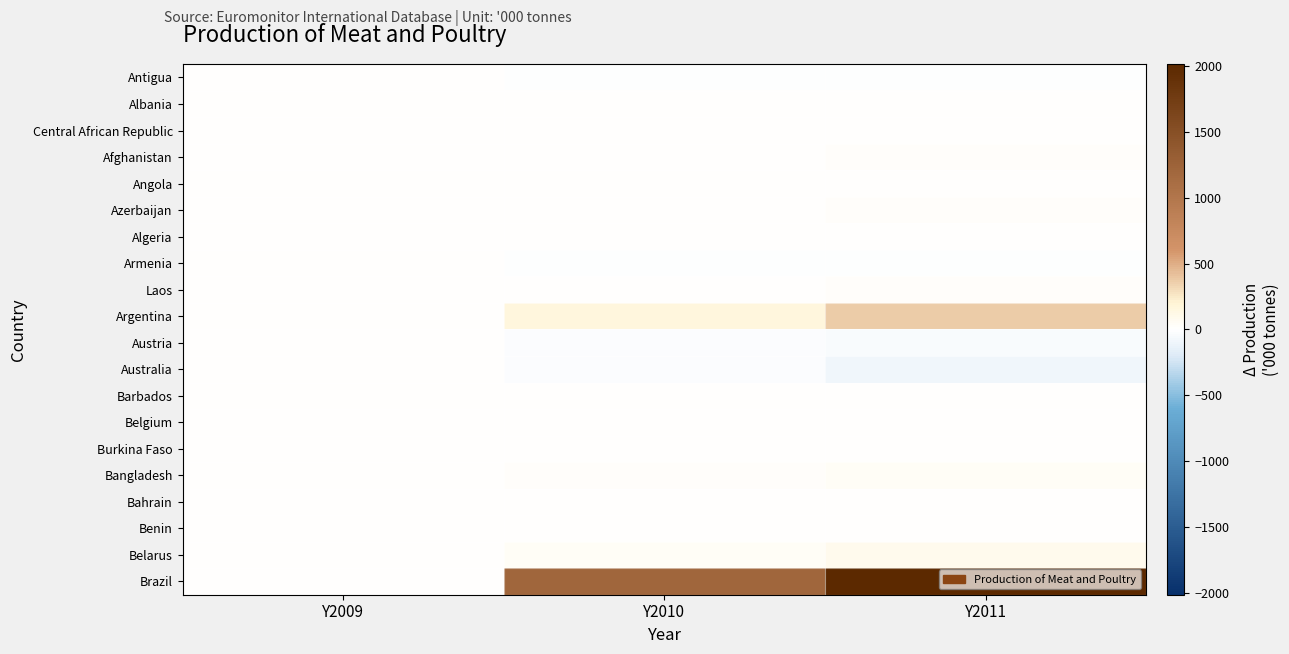

Which category has the highest value across all series?

Y2011